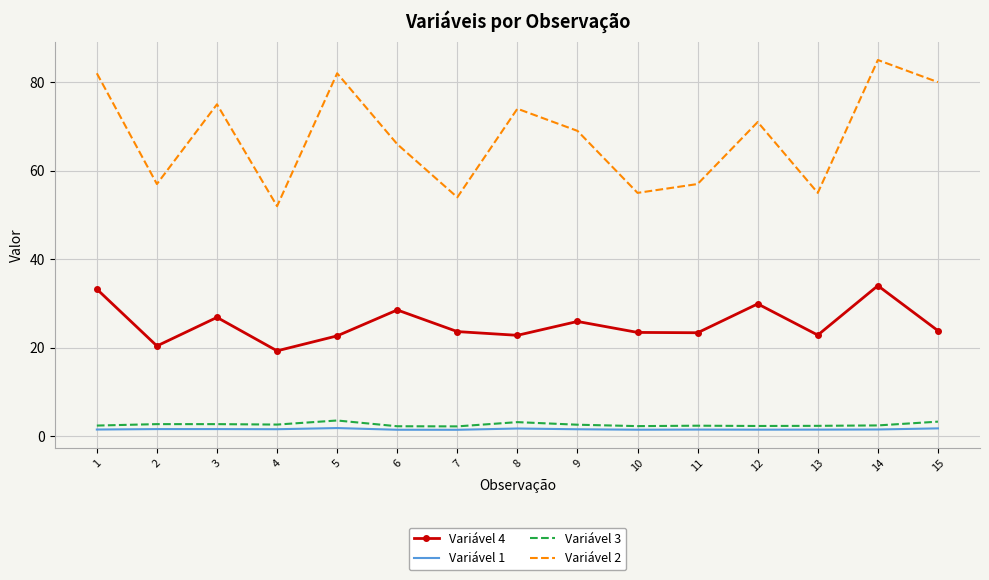

Which series changed the most between 6 and 10?

Variável 2